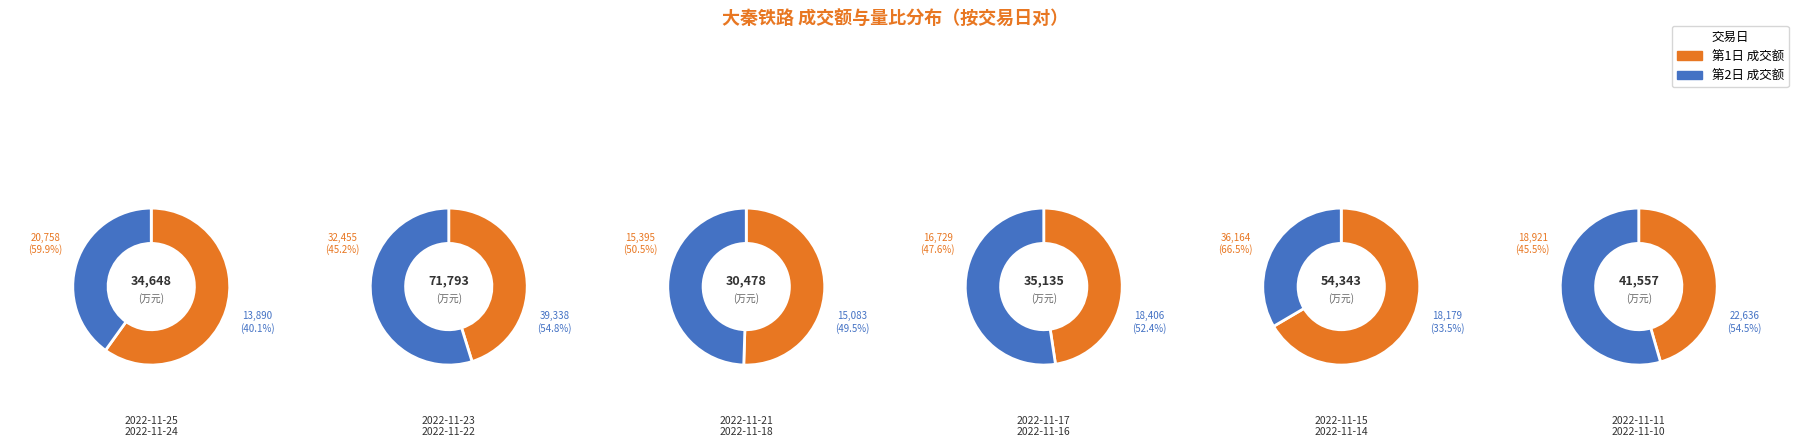

Does any single category account for the majority?

No